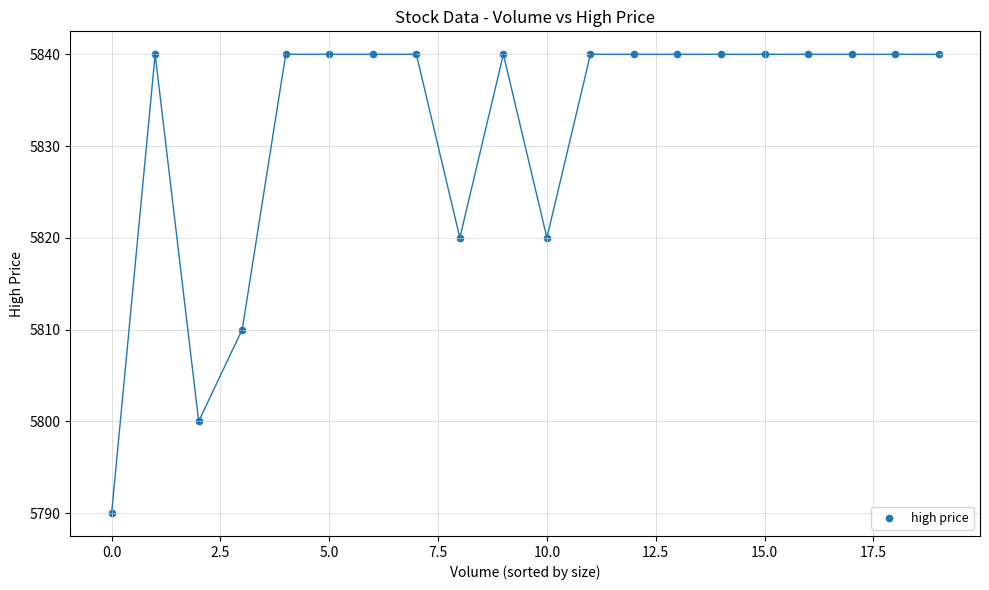

What is the range of Y values (max minus min)?

50